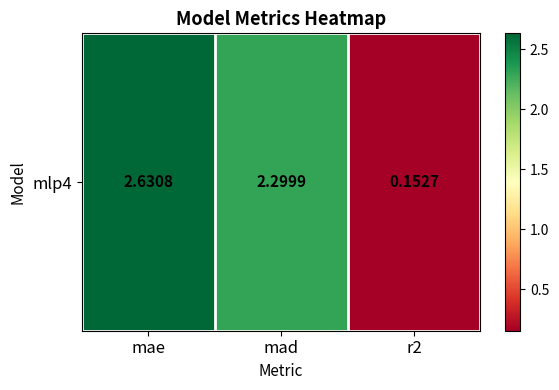

Rank the categories by value from highest to lowest.

mae, mad, r2